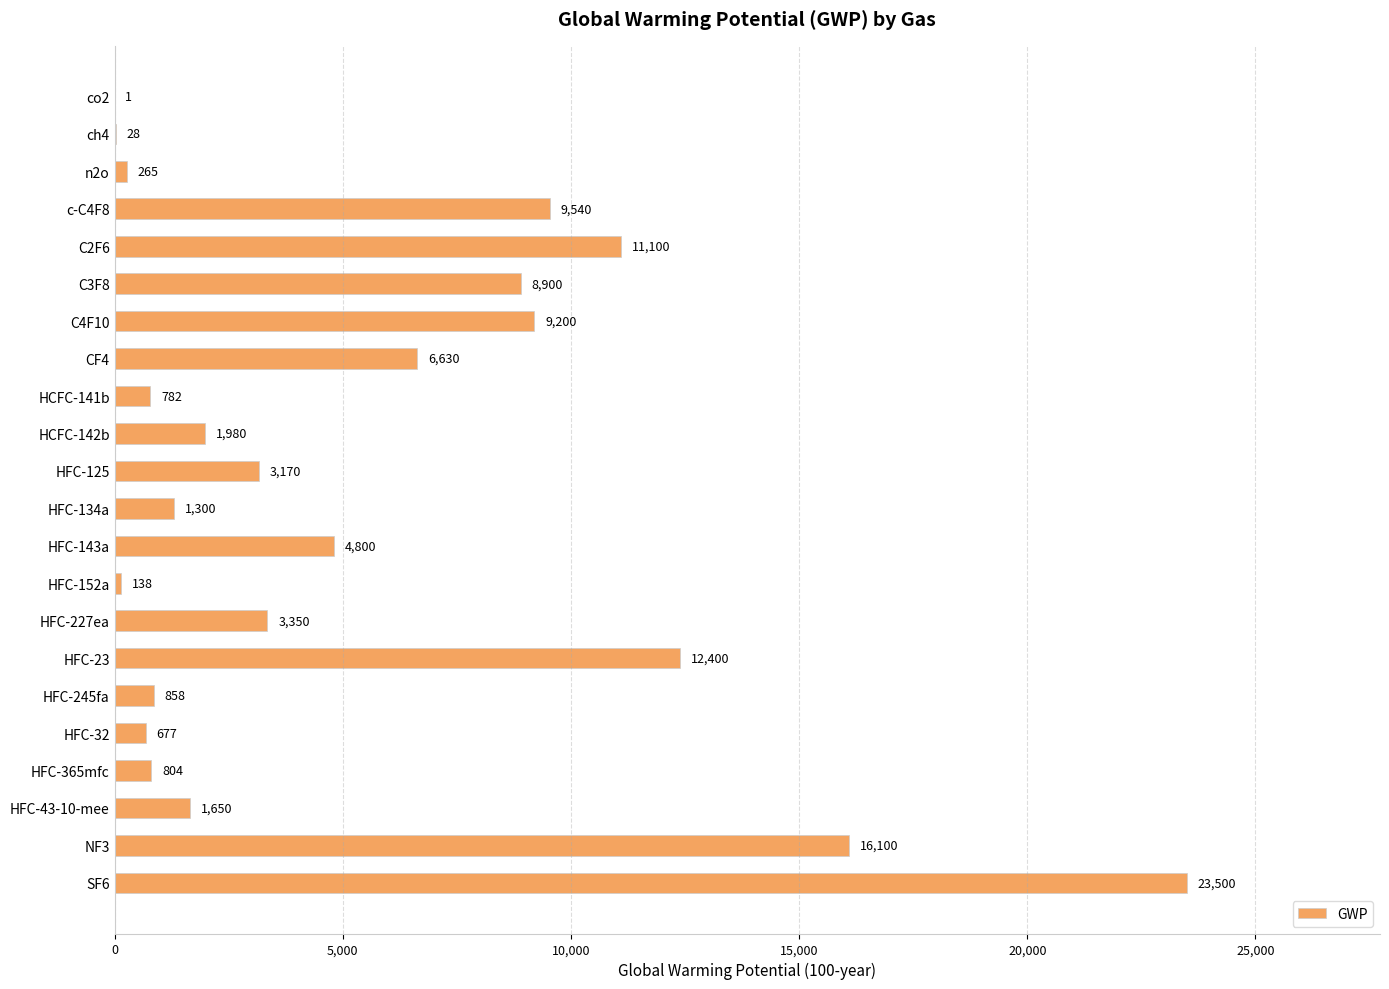

How many distinct data groups are displayed?

1